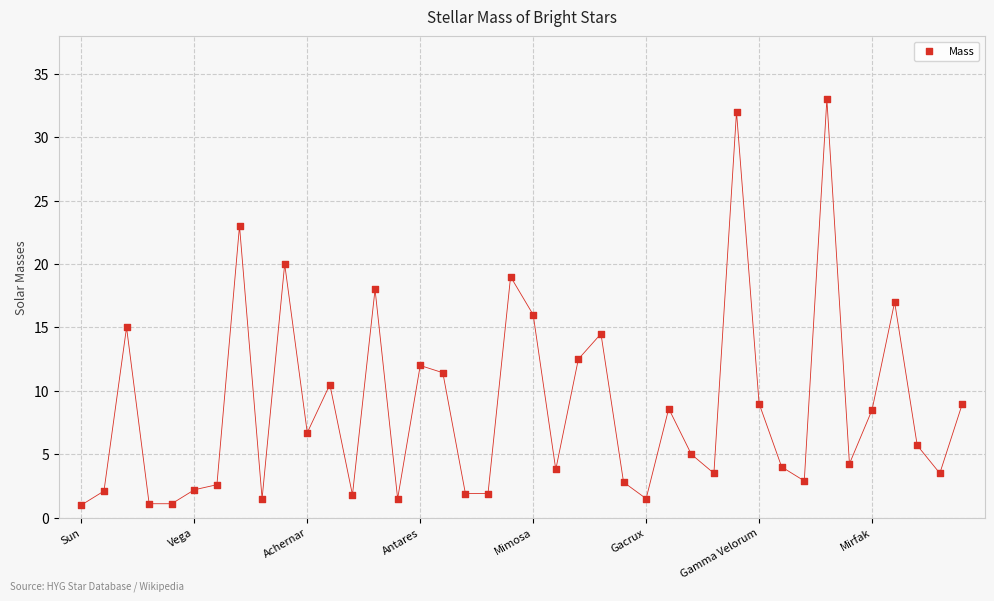

What is the range of Y values (max minus min)?

32.0